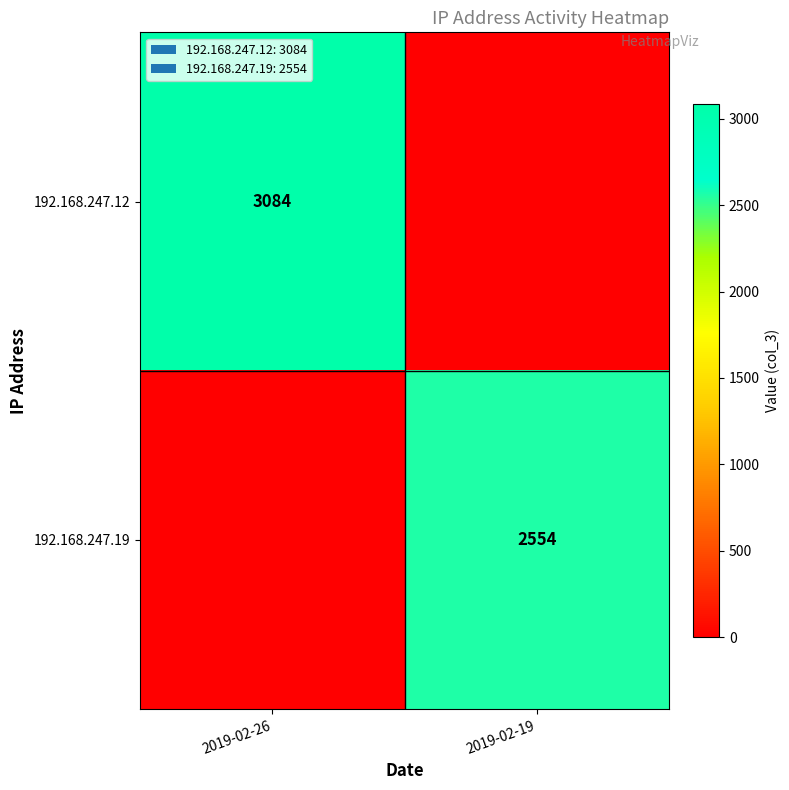

The value of 192.168.247.19 at 2019-02-19 is 1093. True or false?

False